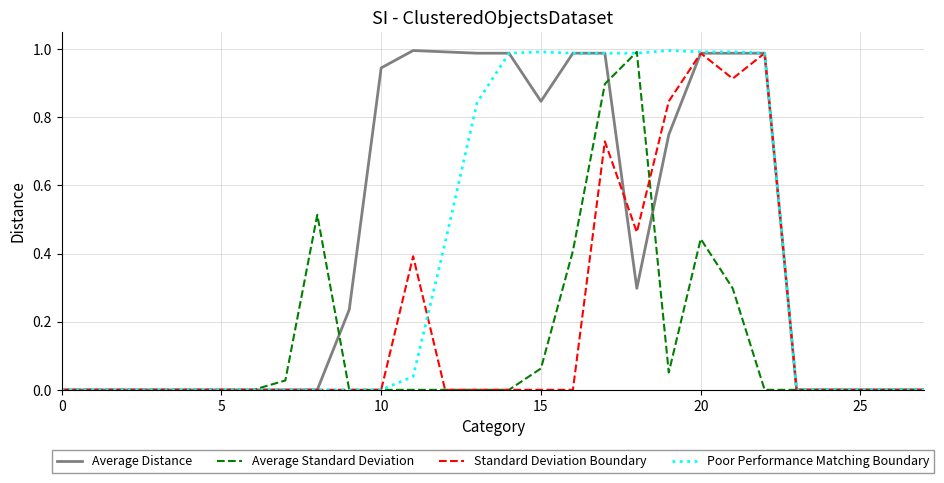

Which series has the largest total across all categories?

Average Distance